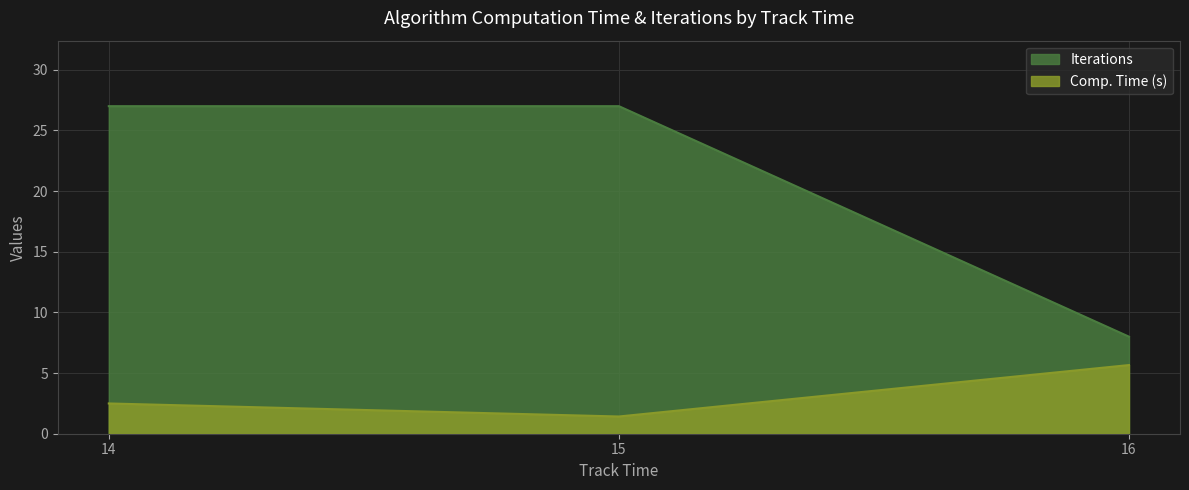

What is the total value across all series at 15?

28.4